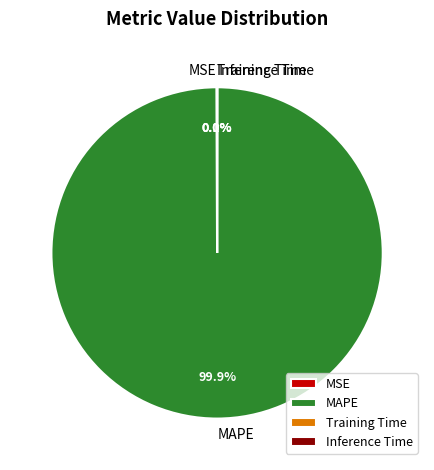

To the nearest percent, what is the average slice percentage?

25%